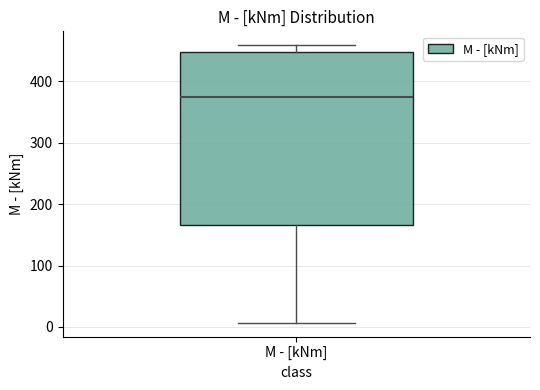

Read this box plot against the y-axis: the position of the median line, the range covered by the box, and the ends of both whiskers. The values are not printed on the chart, so give them approximately, as read against the axis.

median 370, box 170 to 450, whiskers 10 to 460